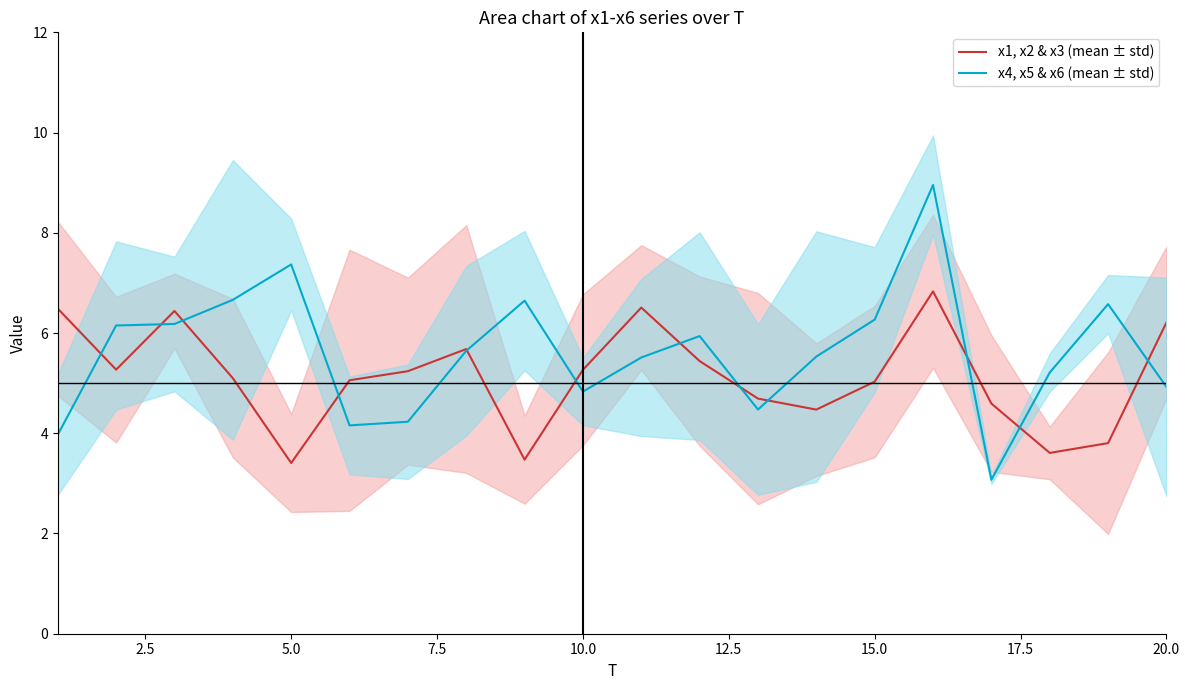

True or false: x4, x5 & x6 (mean ± std) has a value of 4.9 at 20.0.

True